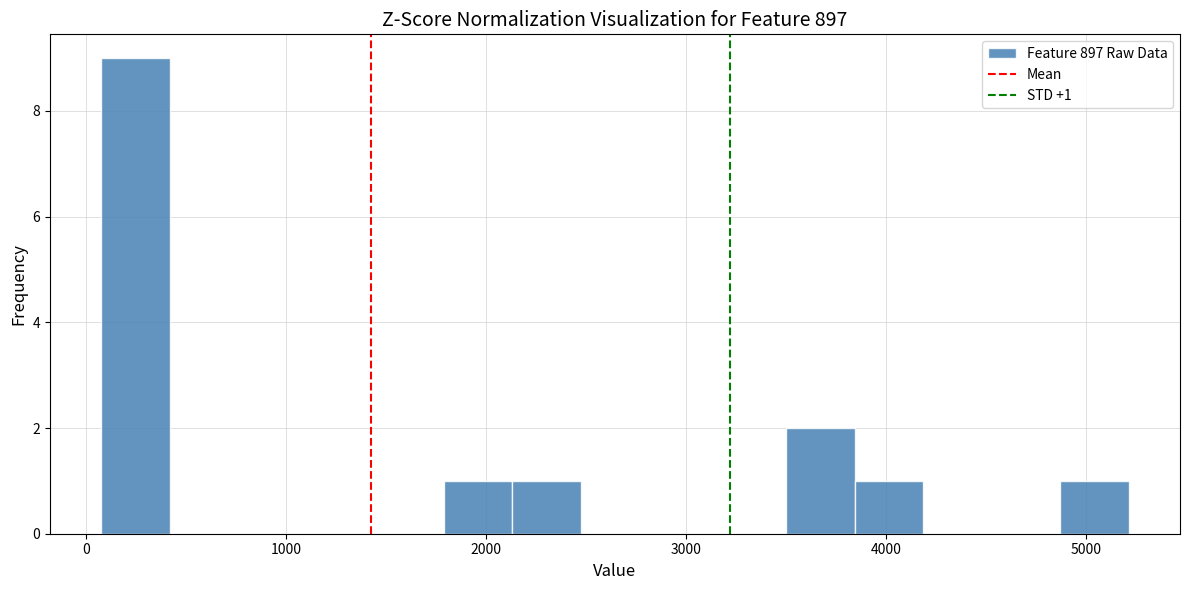

Read against the x-axis, roughly where is the centre of the tallest bar?

200